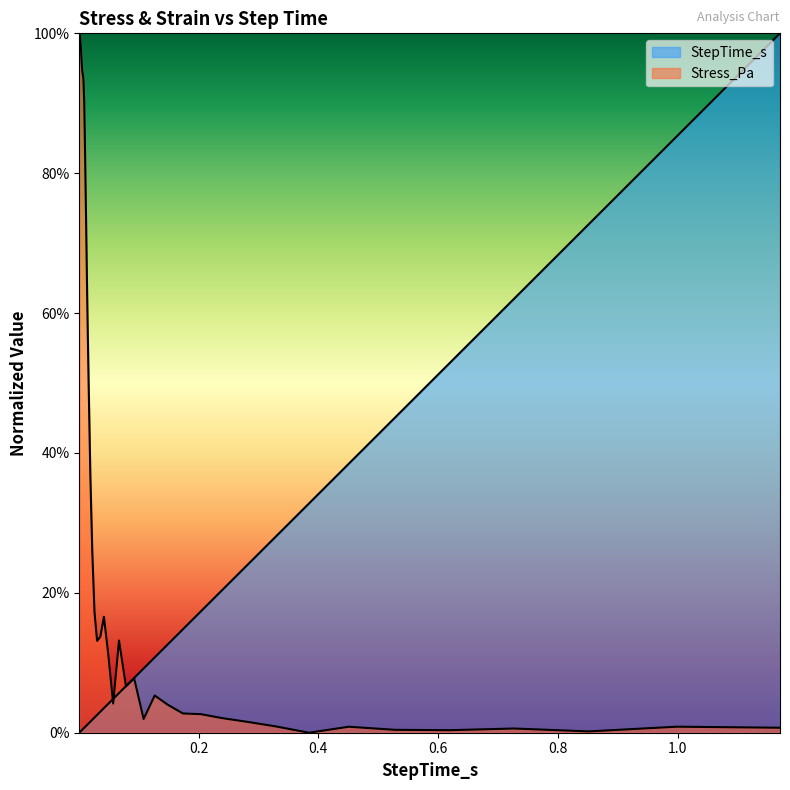

Which series changed the most between 0.619687 and 0.998838?

StepTime_s